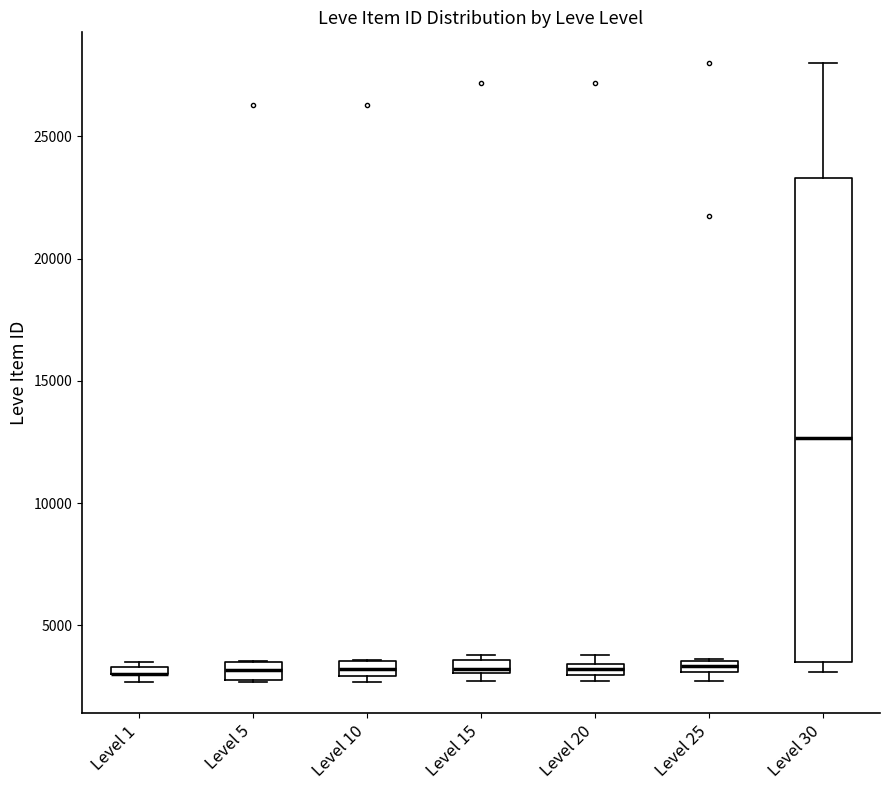

Where is the upper edge of the box for Level 25 on the y-axis? The values are not printed on the chart, so give them approximately, as read against the axis.

3500